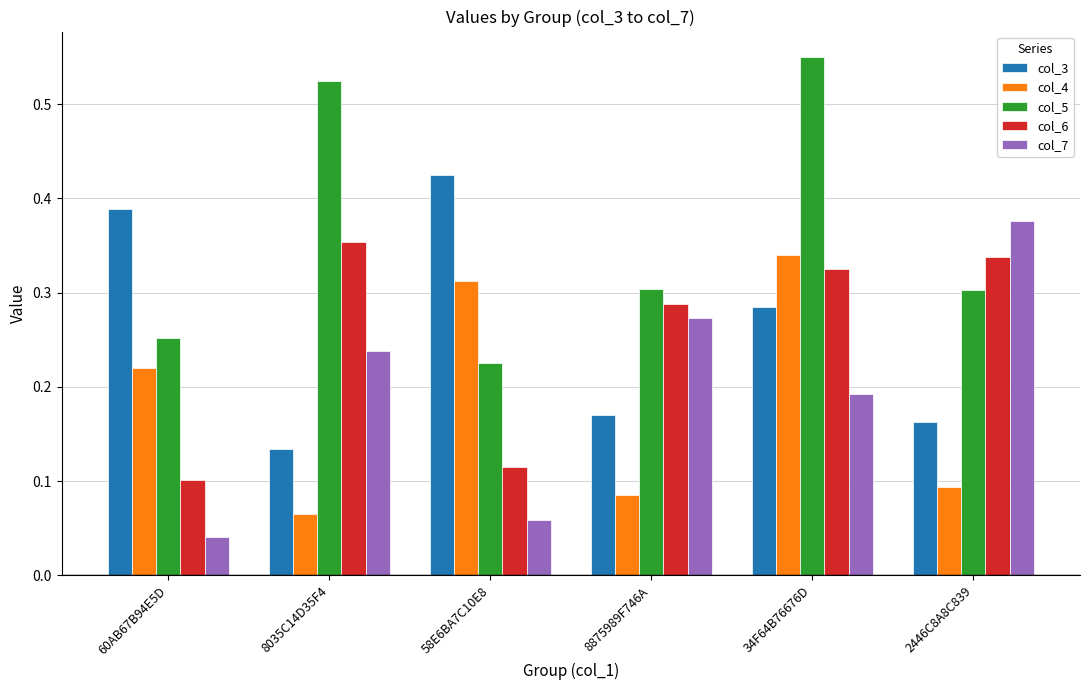

Is it true that col_5 equals 0.5 at 2446C8A8C839?

False